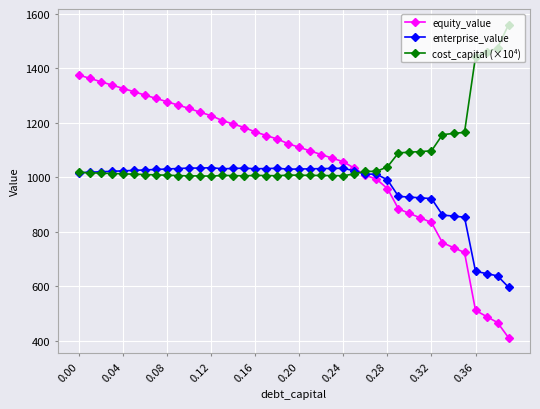

True or false: cost_capital (×10⁴) and equity_value intersect in this chart.

True